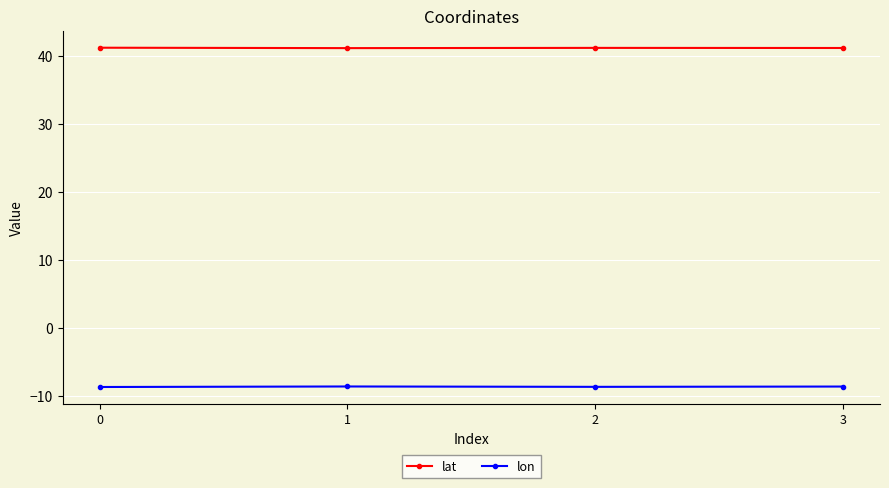

True or false: lat has more than 1 interior local peaks.

False